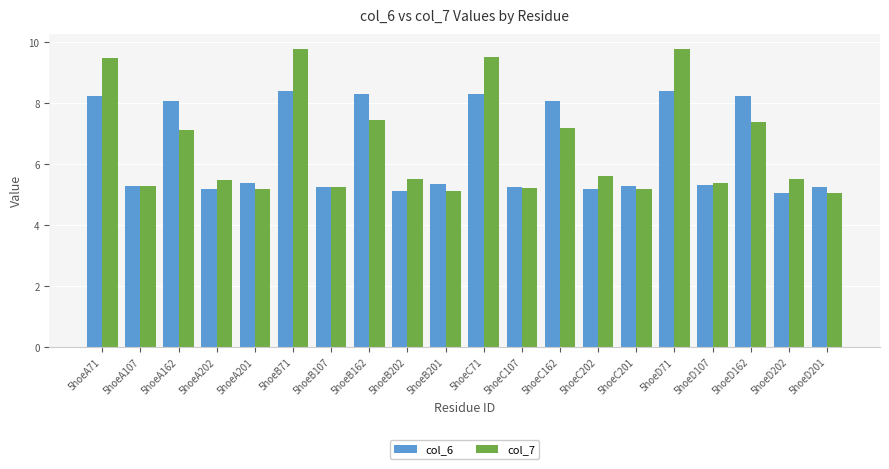

How many bars are there in each group?

2